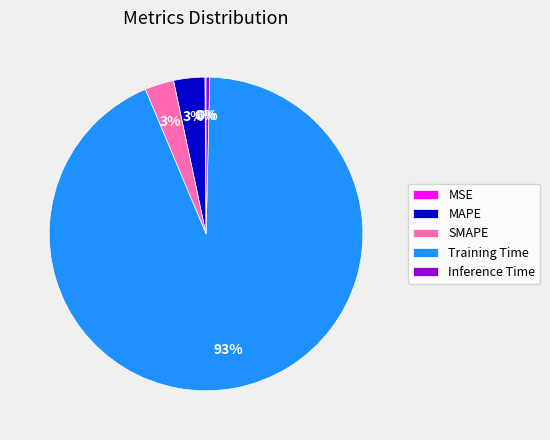

Do SMAPE and Inference Time together represent more than half of the pie?

No